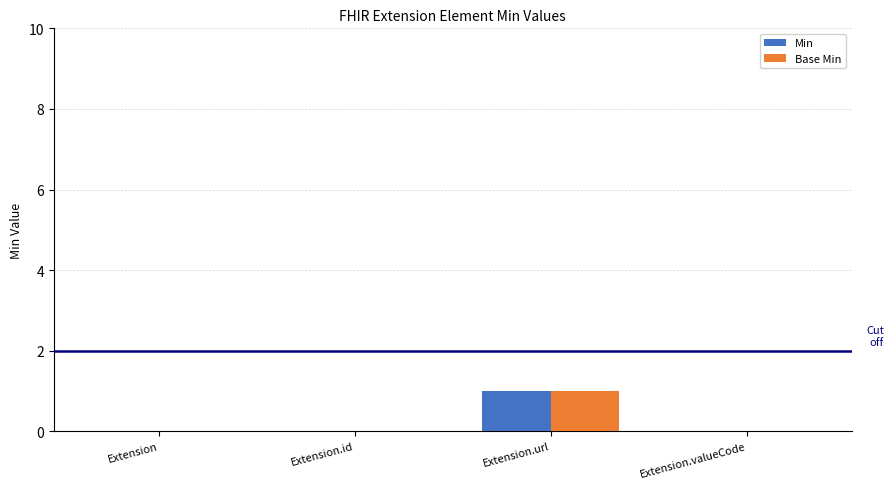

At which category is the sum across all series the highest?

Extension.url